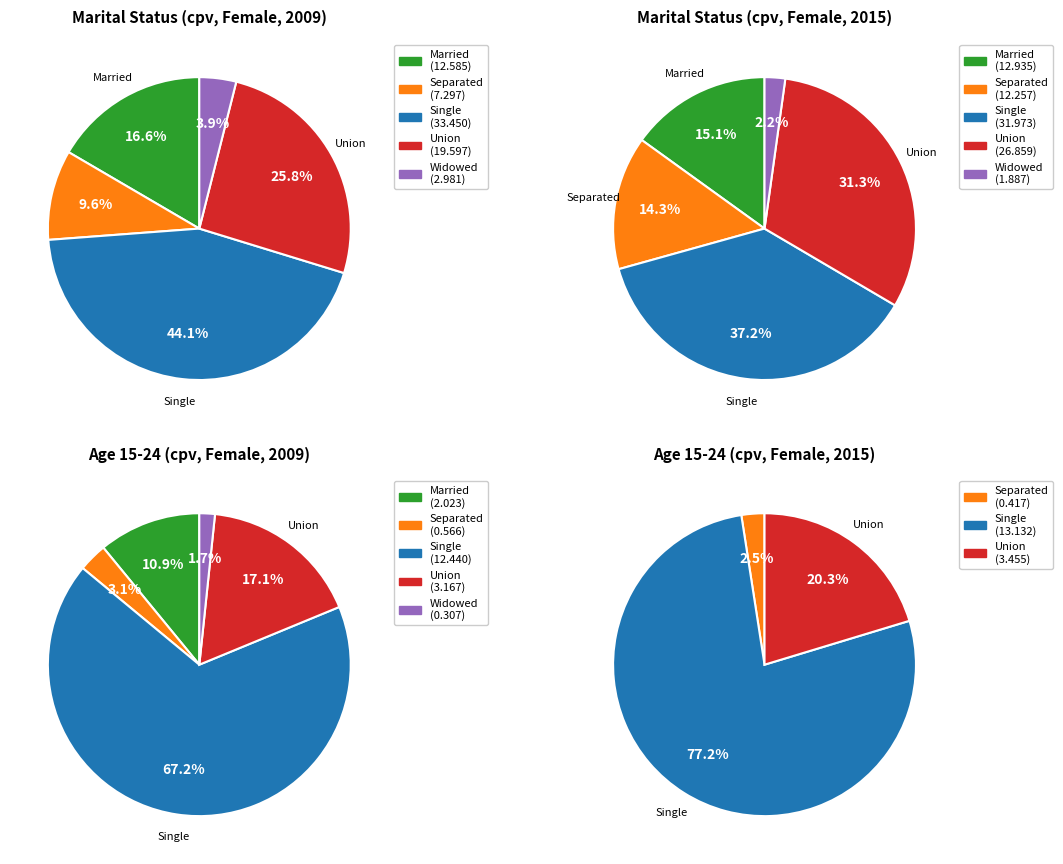

Is mts_details_wid the majority of the pie?

No